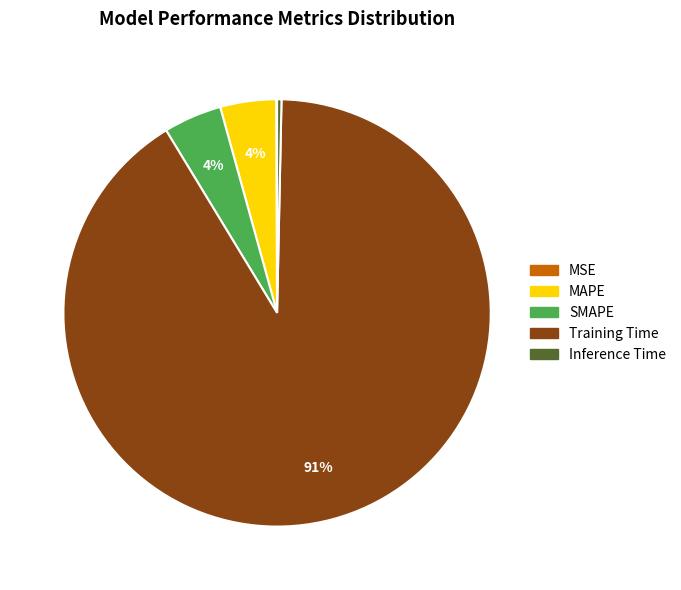

Is it true that SMAPE is 18% of the pie?

False